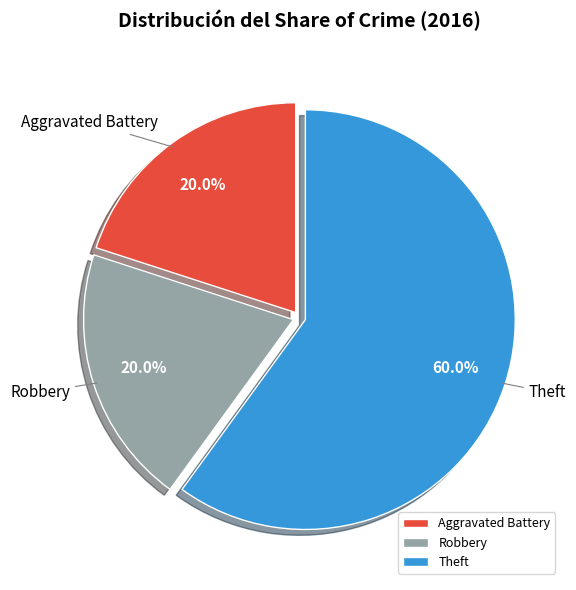

Combined, do Theft and Aggravated Battery account for over 50%?

Yes